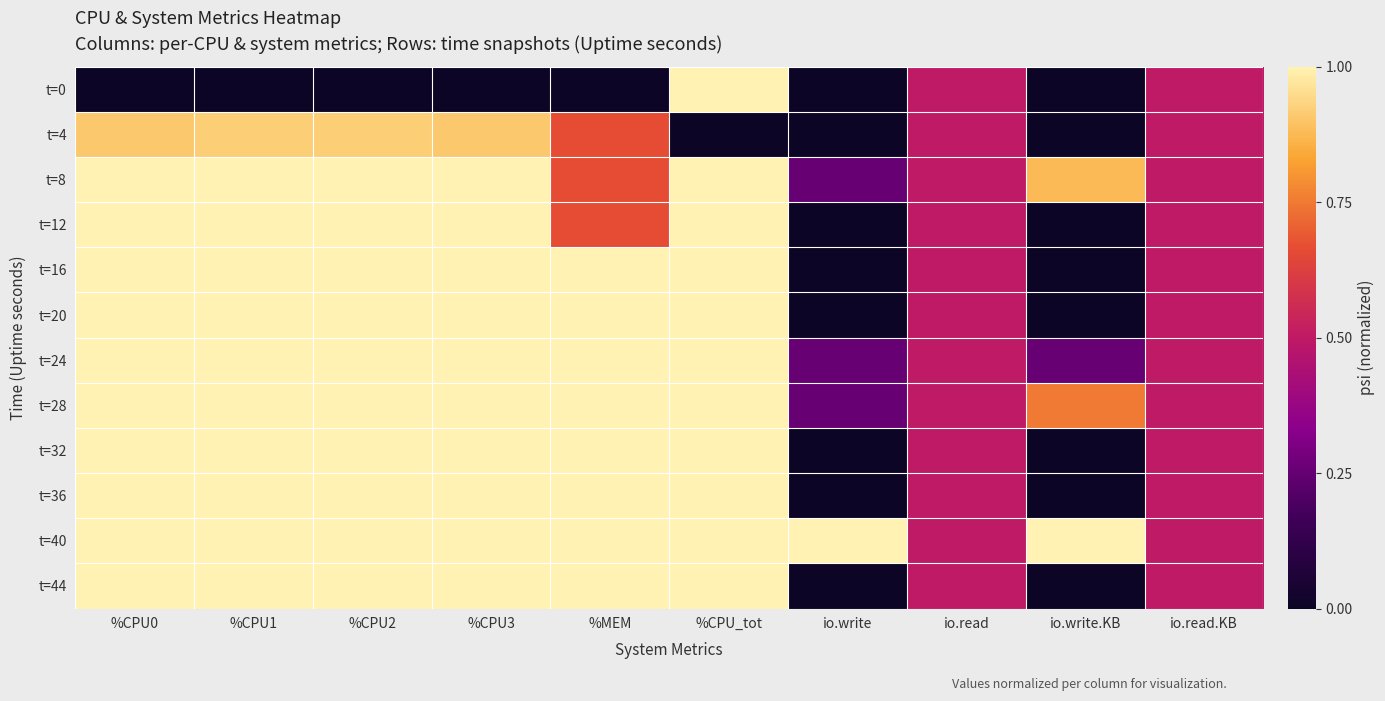

At which category is the sum across all series the highest?

%CPU_tot